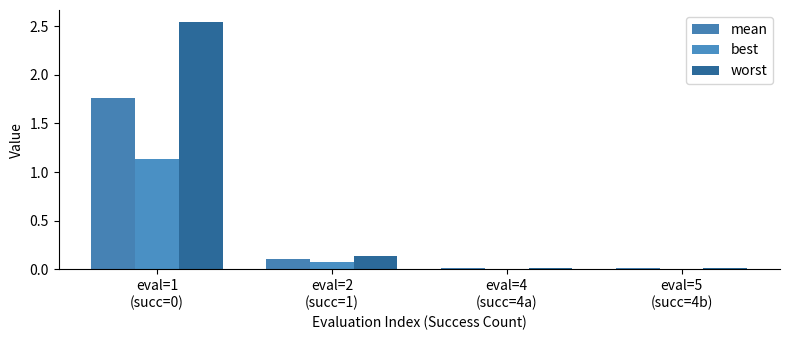

What is the difference between the best values at eval=2
(succ=1) and eval=4
(succ=4a)?

0.1